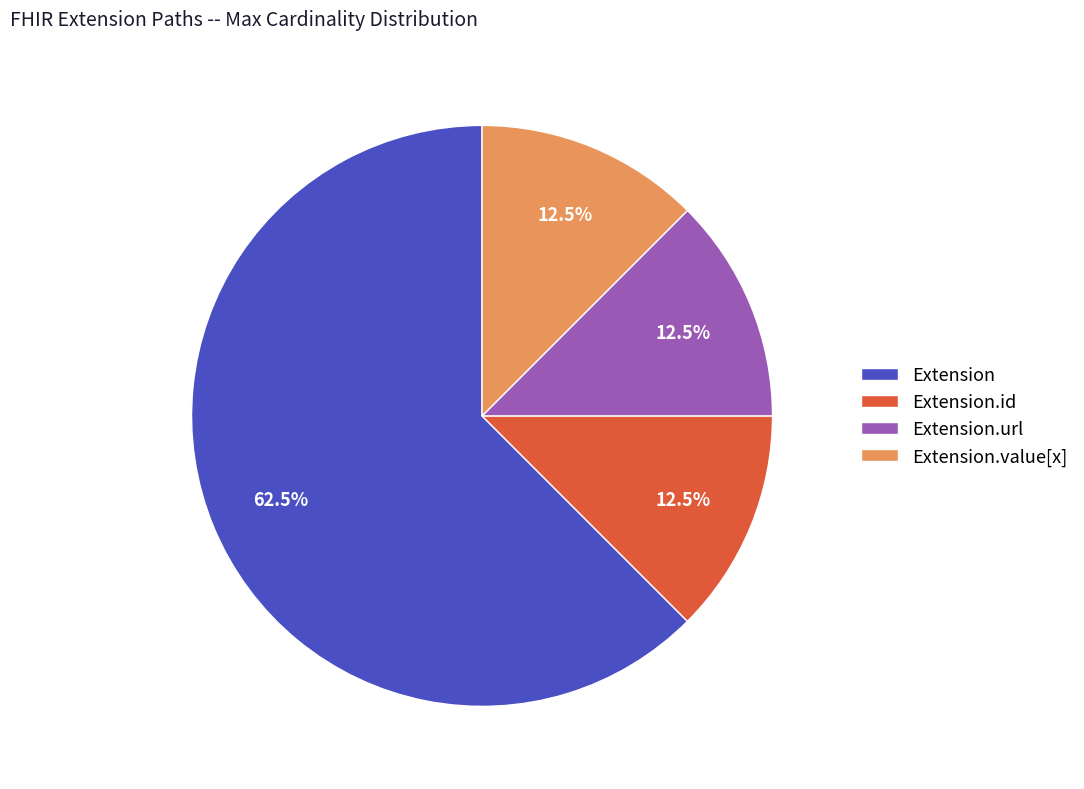

Which has a higher value, Extension or Extension.id?

Extension